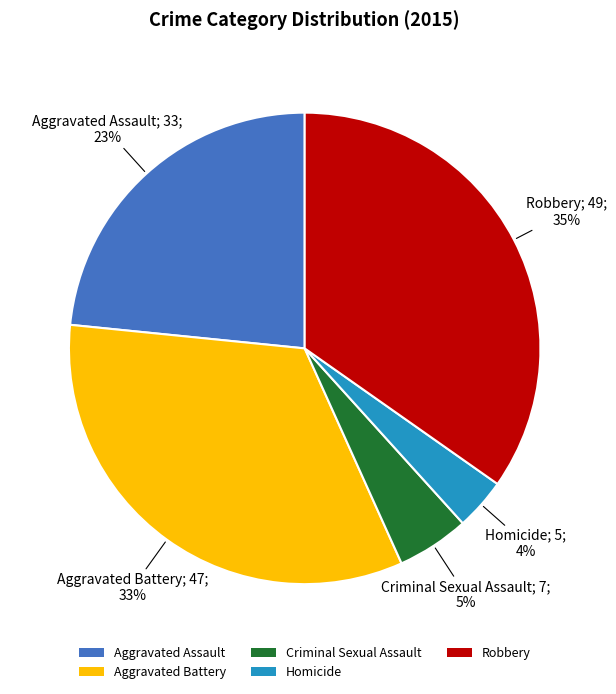

Is there any slice that represents more than half of the pie?

No